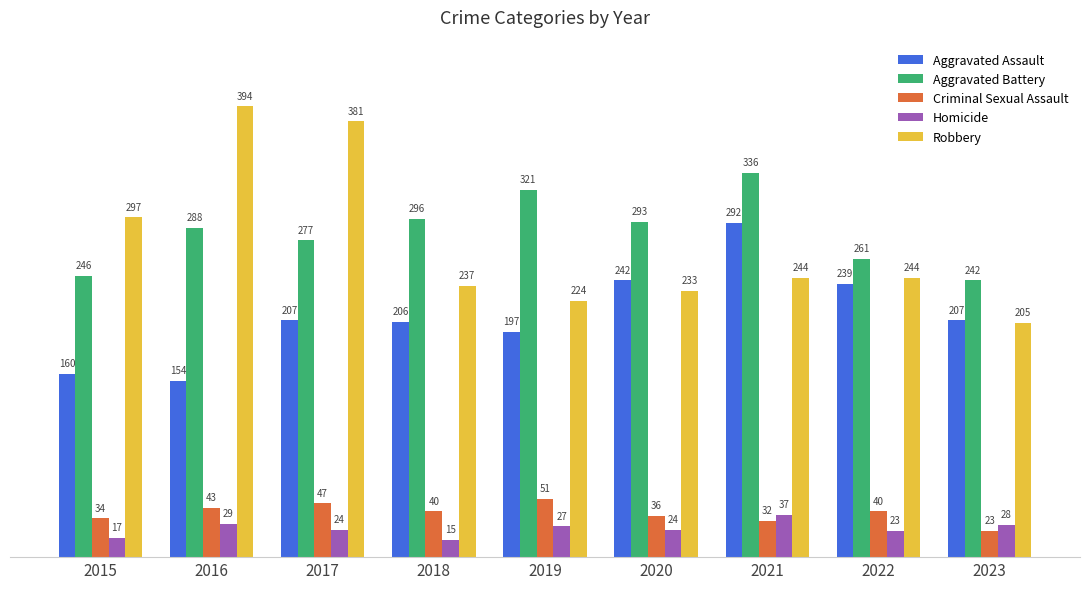

Read the Aggravated Battery value at 2023, to the nearest 10.

240